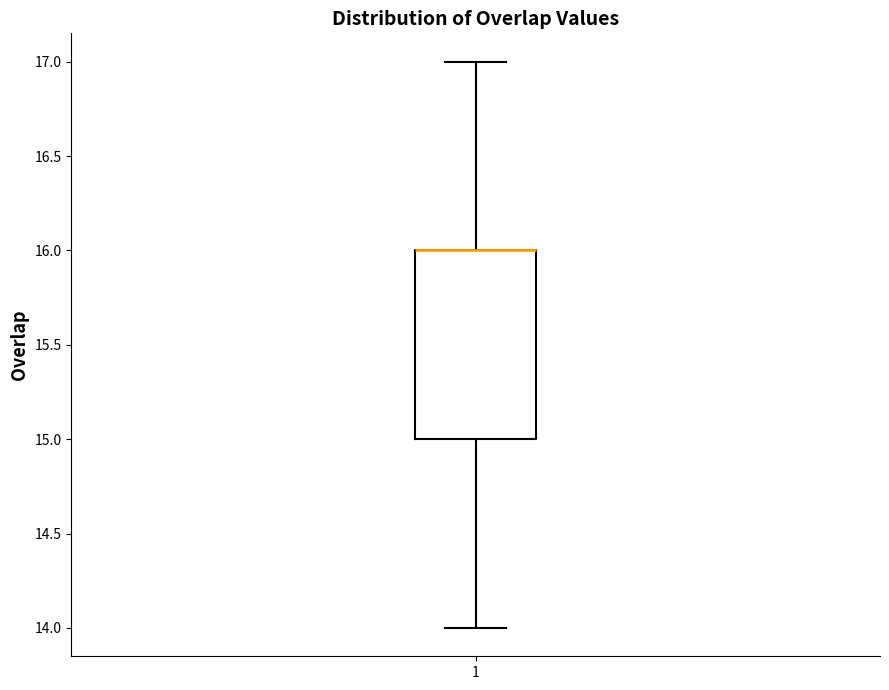

Transcribe this box plot: give where the median line is, the range the box spans, and where the two whiskers end, as read against the y-axis. The values are not printed on the chart, so give them approximately, as read against the axis.

median 16 (drawn on the box's upper edge), box 15 to 16, whiskers 14 to 17